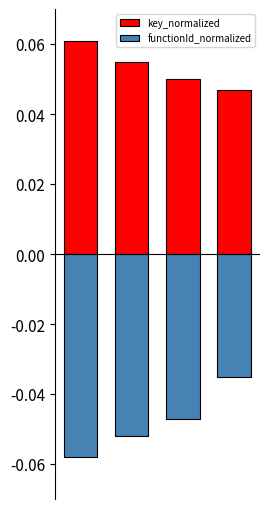

What is the sum of all key_normalized values?

0.2